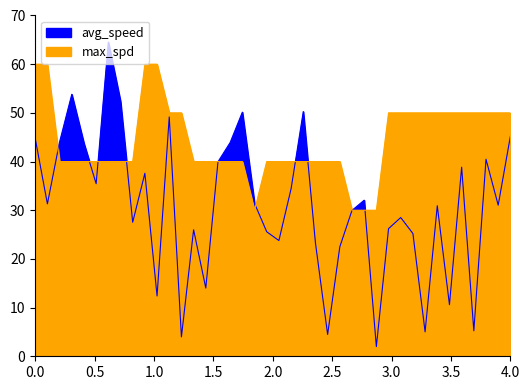

At how many categories does at least one series exceed 9?

40